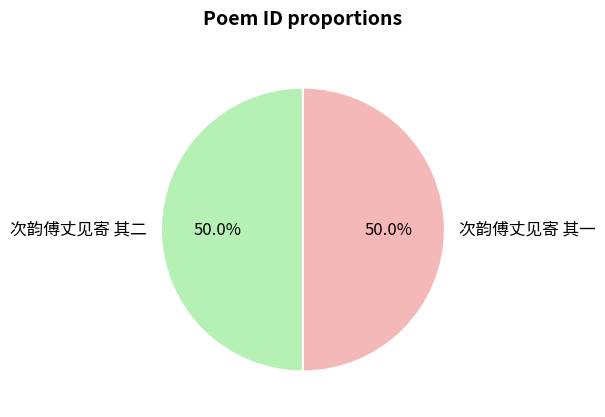

Approximately how many times larger is the value at 次韵傅丈见寄 其二 compared to 次韵傅丈见寄 其一?

1.0